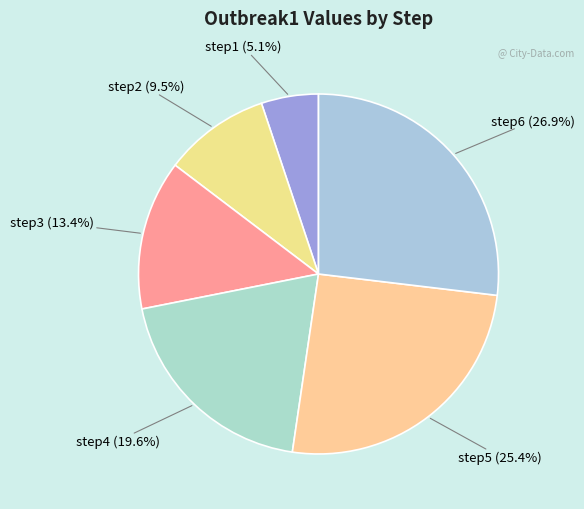

To the nearest percent, what is the average slice percentage?

17%